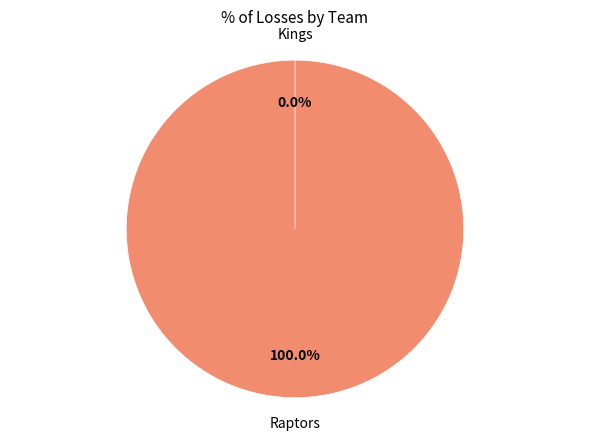

To the nearest percent, what is the combined percentage of Raptors and Kings?

100%